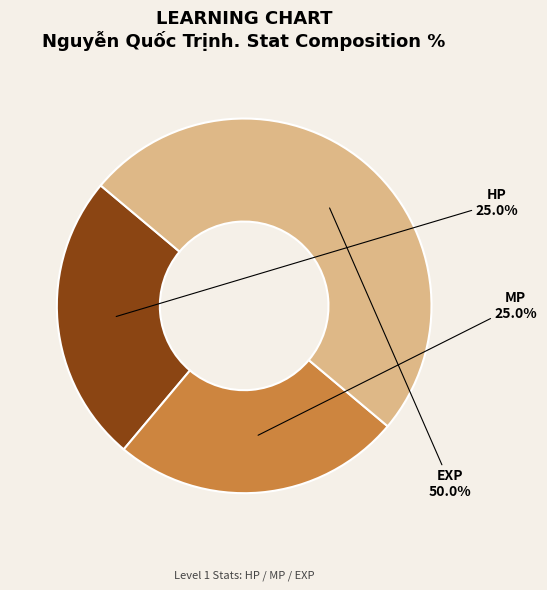

Between MP and EXP, which is larger?

EXP